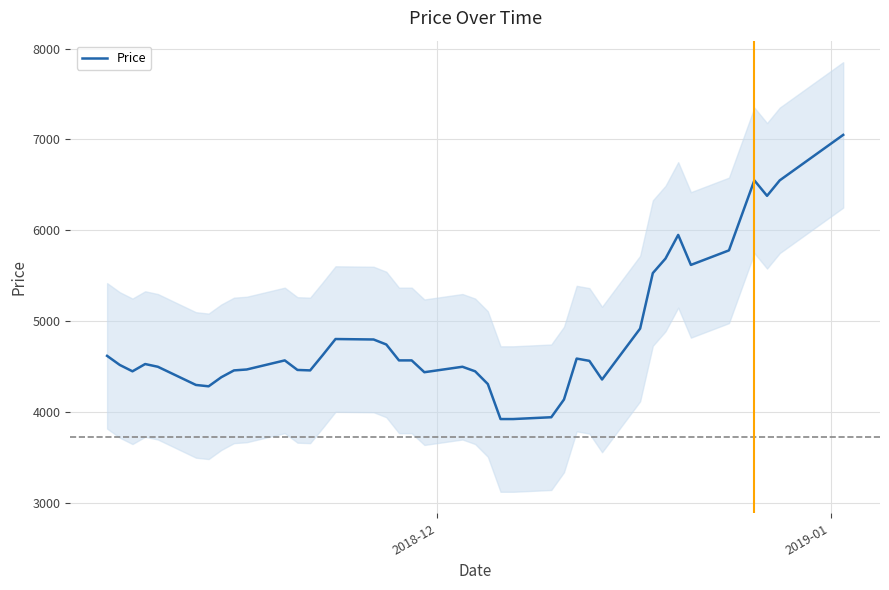

Reading left to right, what are all the values shown in this chart?

4620	4520	4450	4530	4500	4300	4285	4385	4460	4470	4570	4465	4460	4630	4805	4800	4745	4570	4570	4440	4500	4450	4310	3925	3925	3945	4140	4590	4565	4360	4920	5530	5690	5950	5620	5780	6550	6380	6550	7050